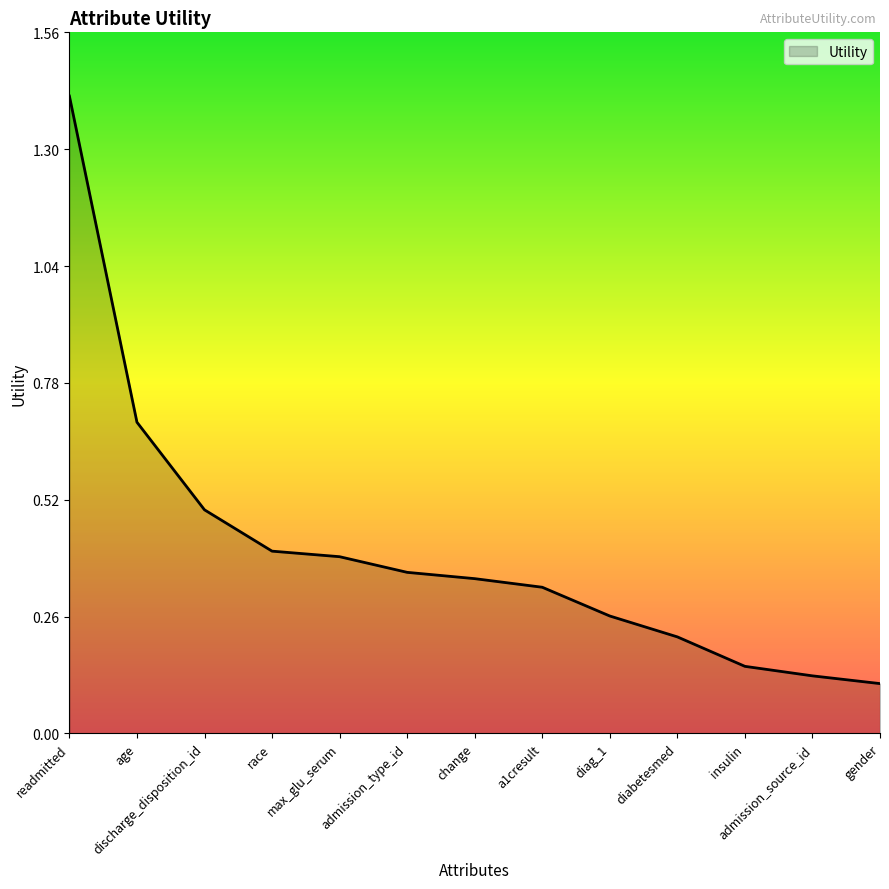

What position from the left is discharge_disposition_id?

3